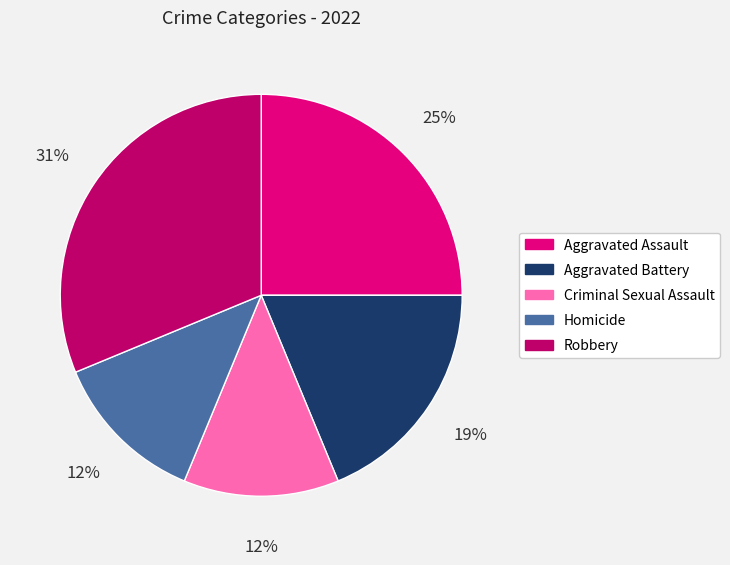

To the nearest percent, what portion does Aggravated Battery represent?

19%